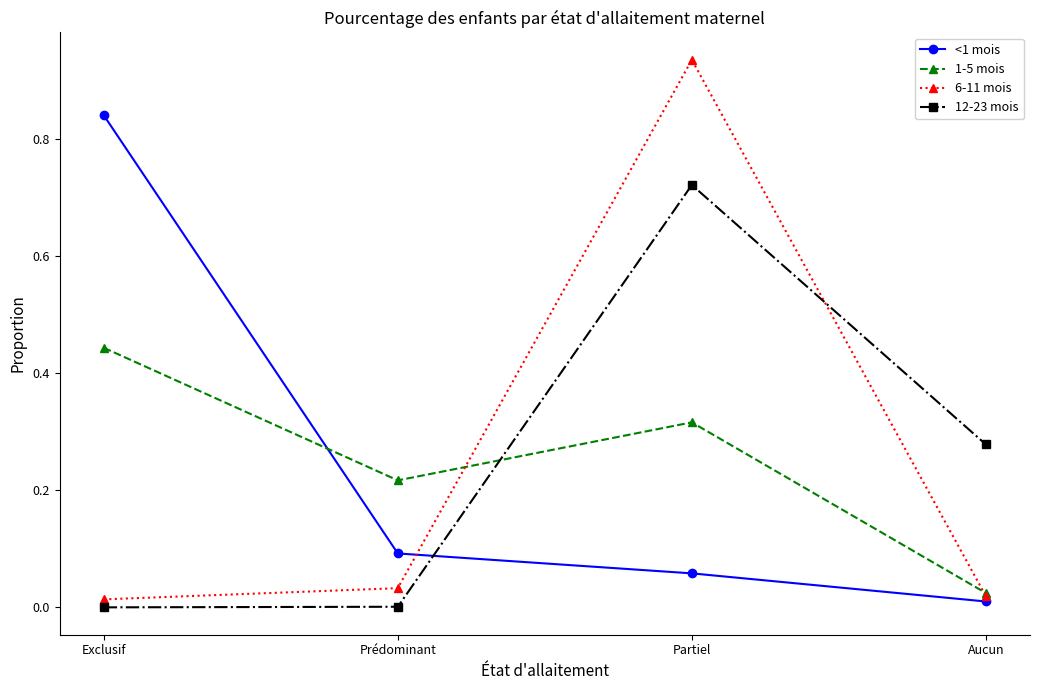

The 1-5 mois series shows 0.7 at Exclusif. True or false?

False